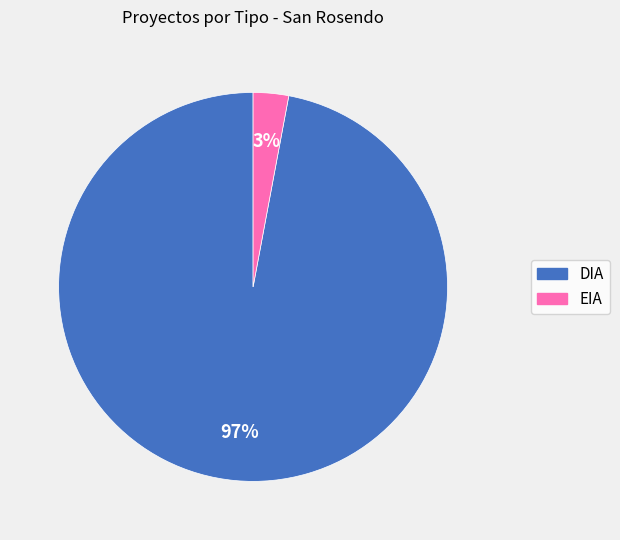

Do DIA and EIA together represent more than half of the pie?

Yes